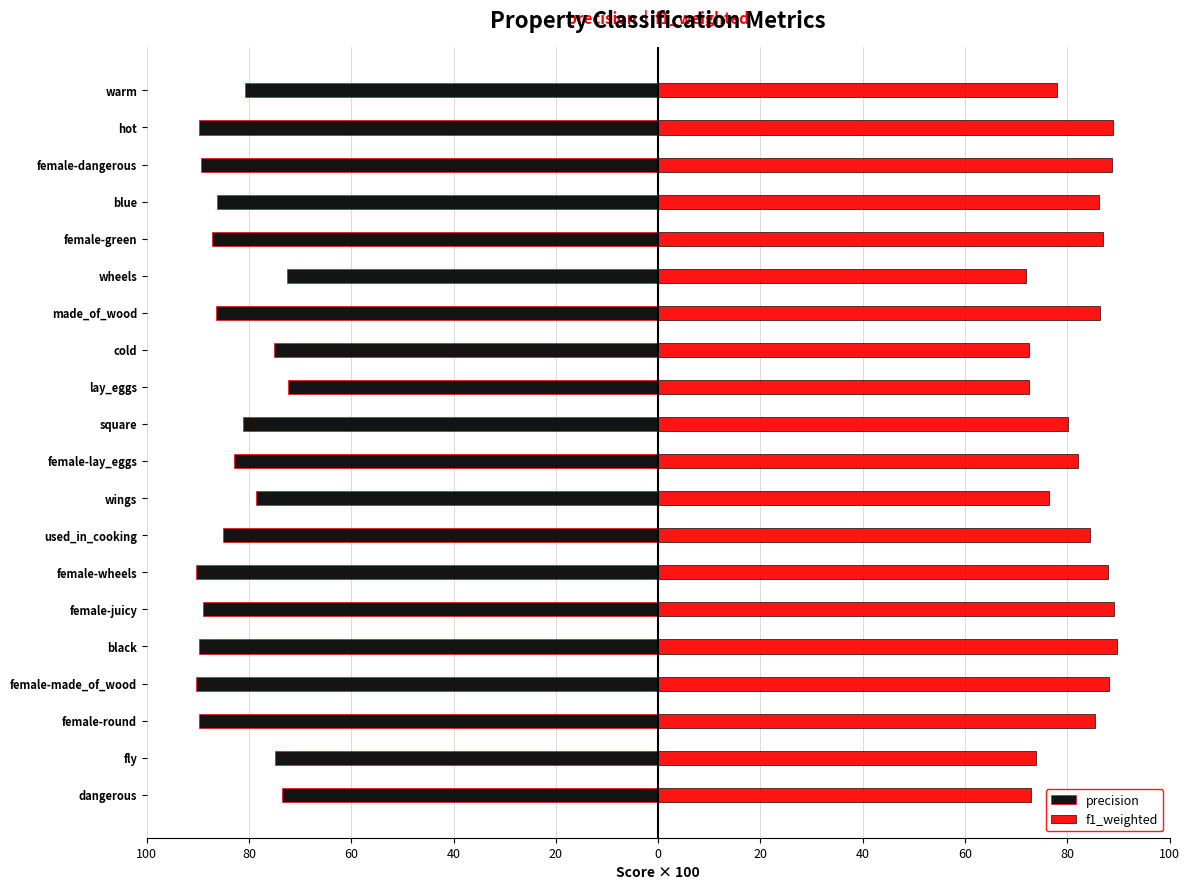

What is the difference between the second highest and second lowest values in the precision series?

17.8